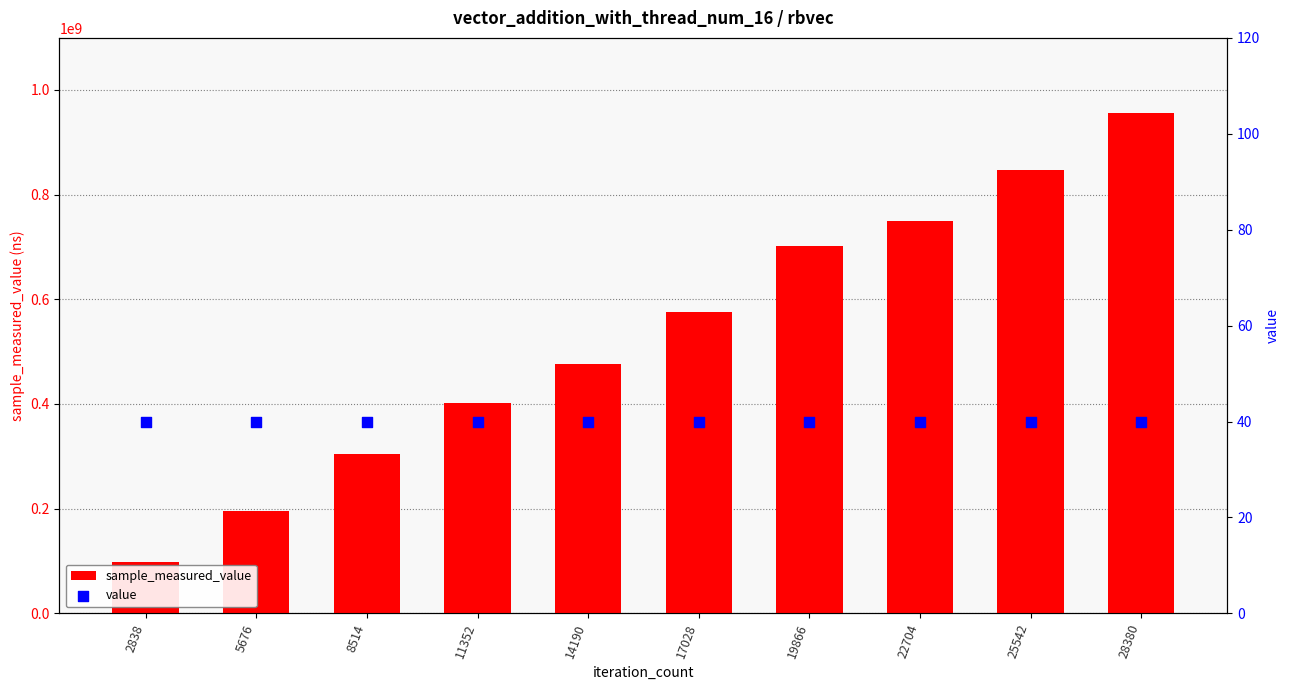

Is the value of sample_measured_value at 8514 greater than the value of value at 17028?

Yes